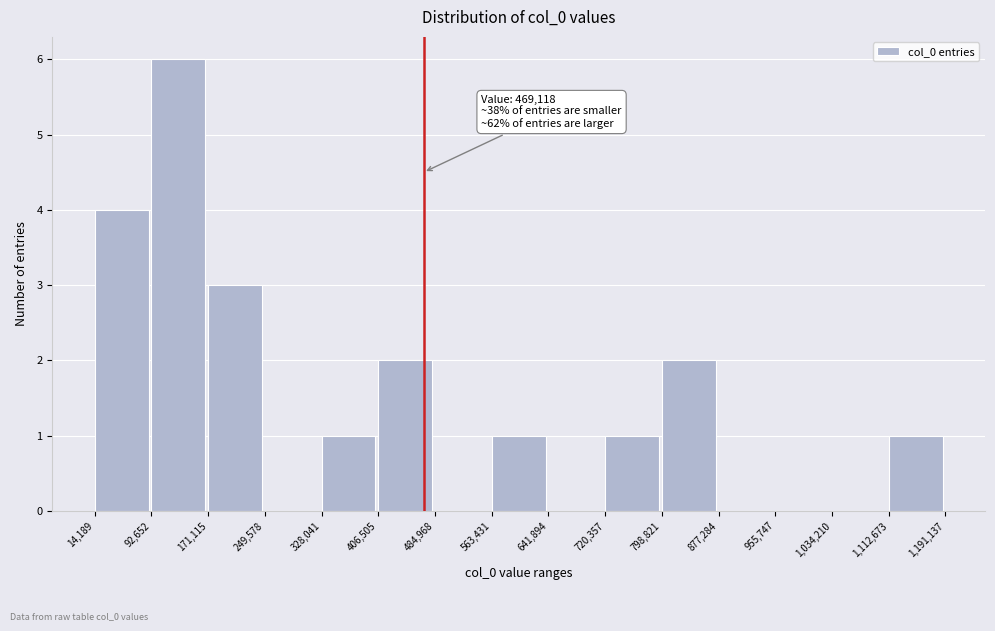

Over which range of the x-axis is the bar tallest?

92,652 to 171,115